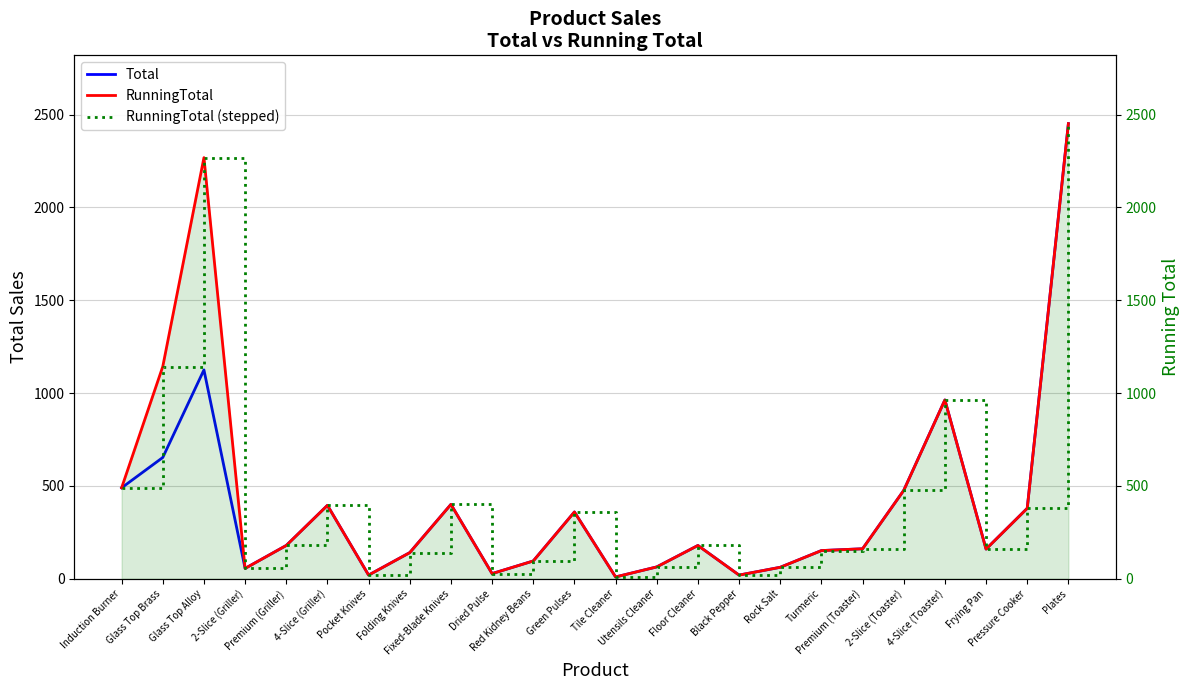

Rank the series at 4-Slice (Griller) from lowest to highest value.

Total, RunningTotal, RunningTotal (stepped)